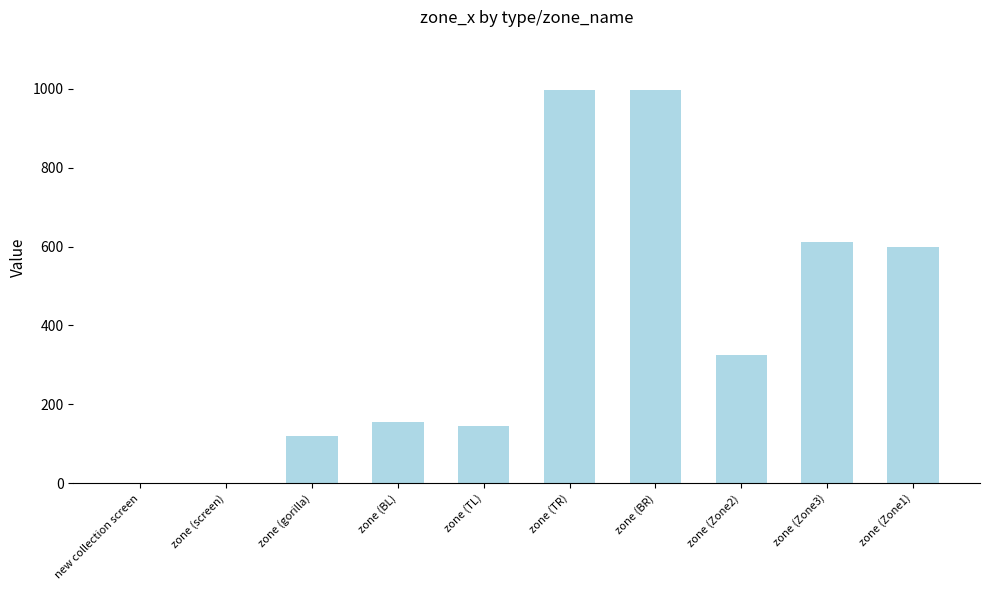

What is the approximate value at zone (Zone1), to the nearest 50?

600